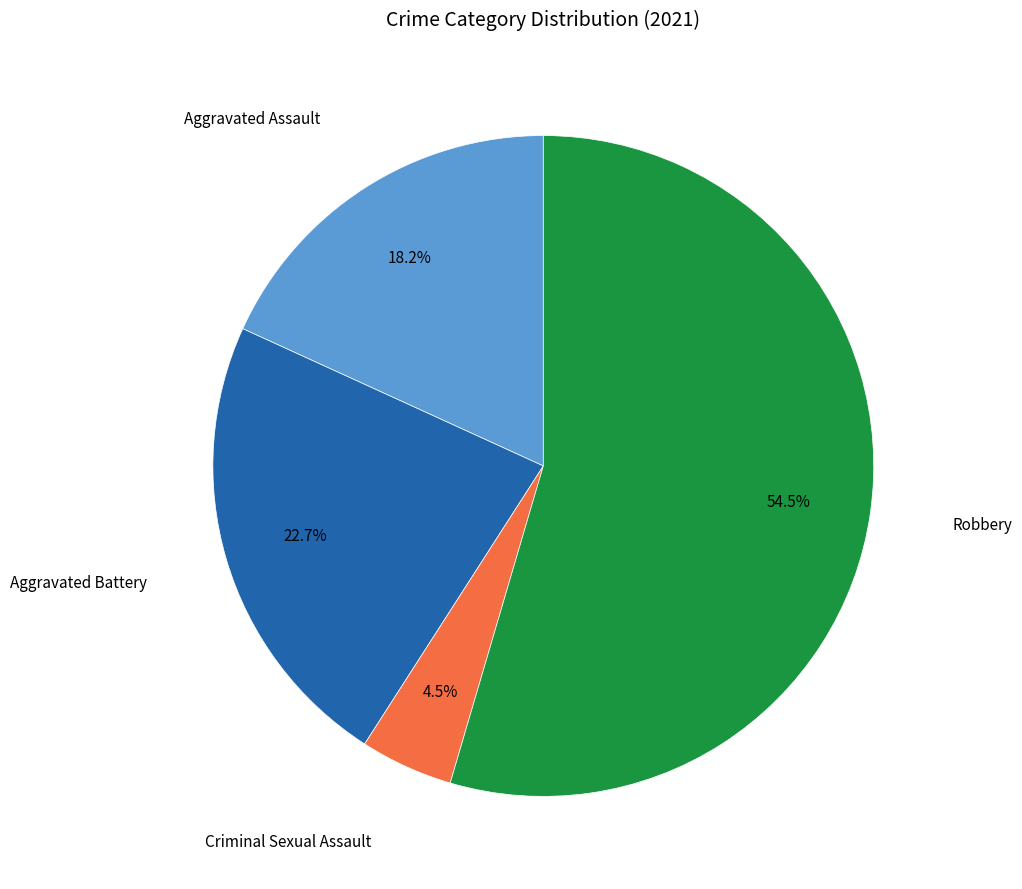

What is the majority slice?

Robbery